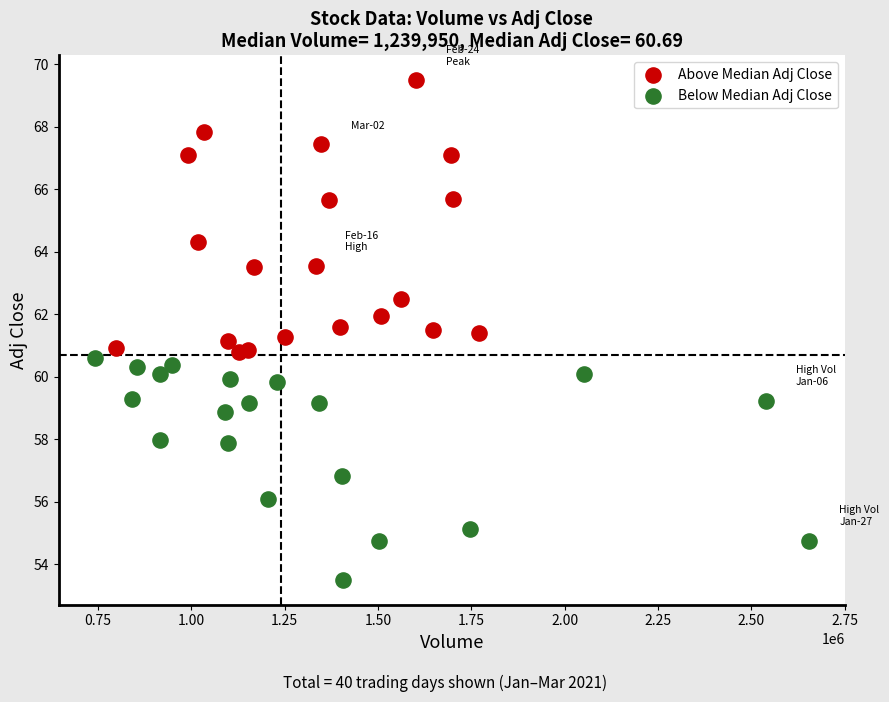

Which series has the largest Y range (max minus min)?

Above Median Adj Close